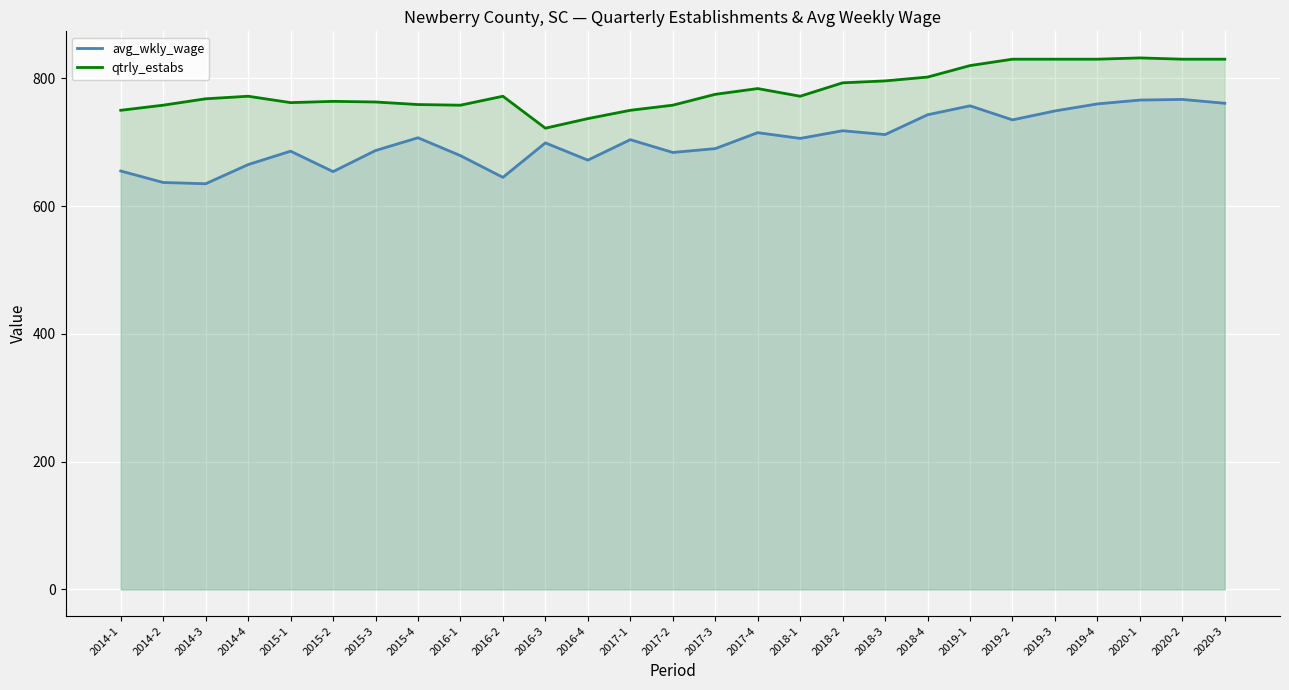

Which category has the lowest value in the qtrly_estabs series?

2016-3